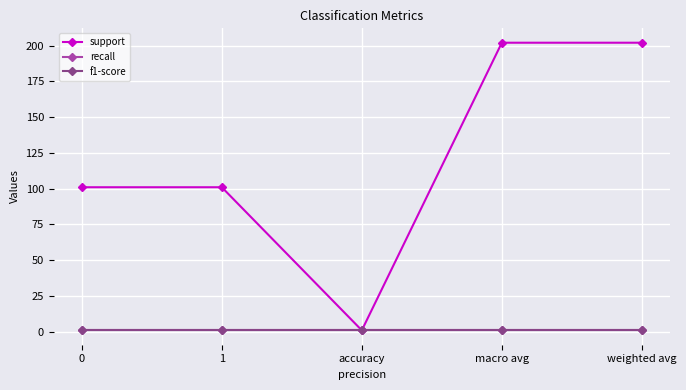

Is this an area chart (filled region under the line)?

No